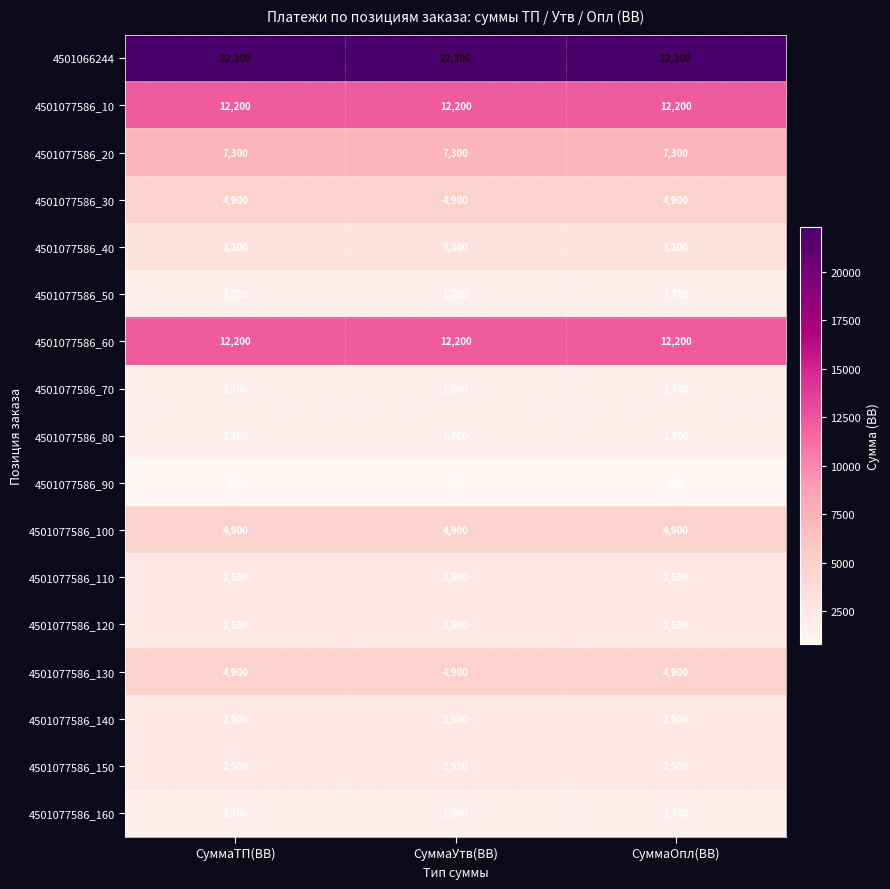

At how many categories does at least one series exceed 20665?

3